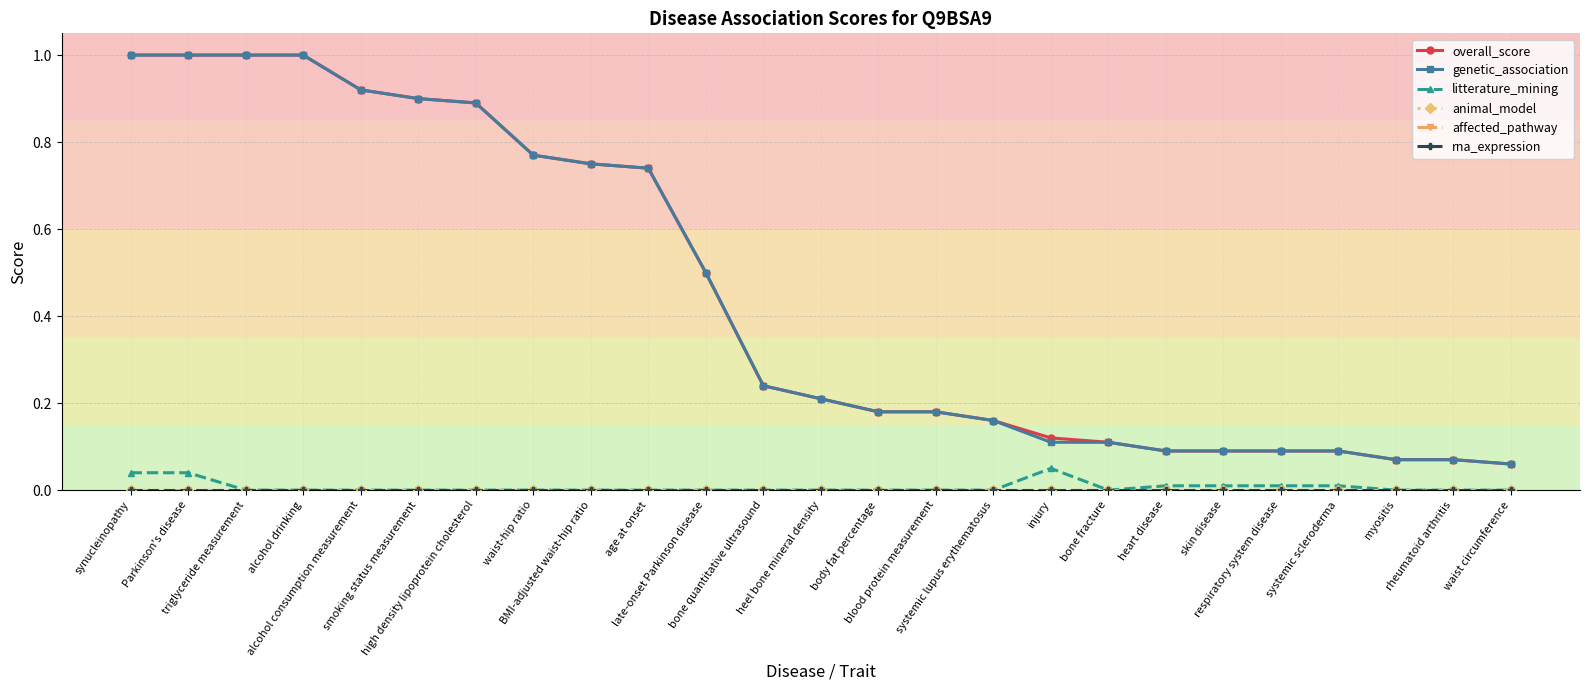

Does the chart have visible grid lines?

Yes